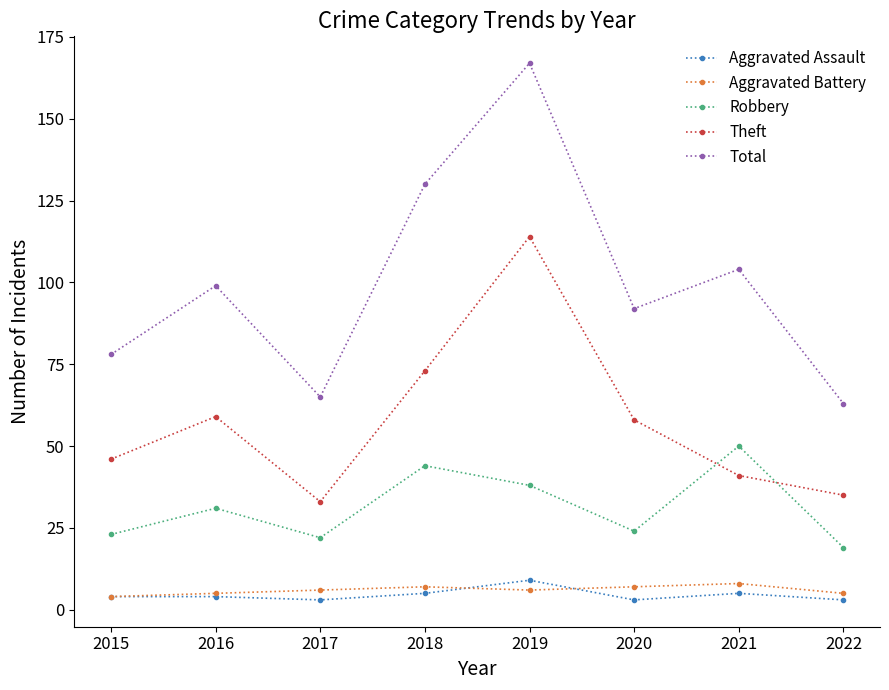

How many values in the Total series are below 99?

4